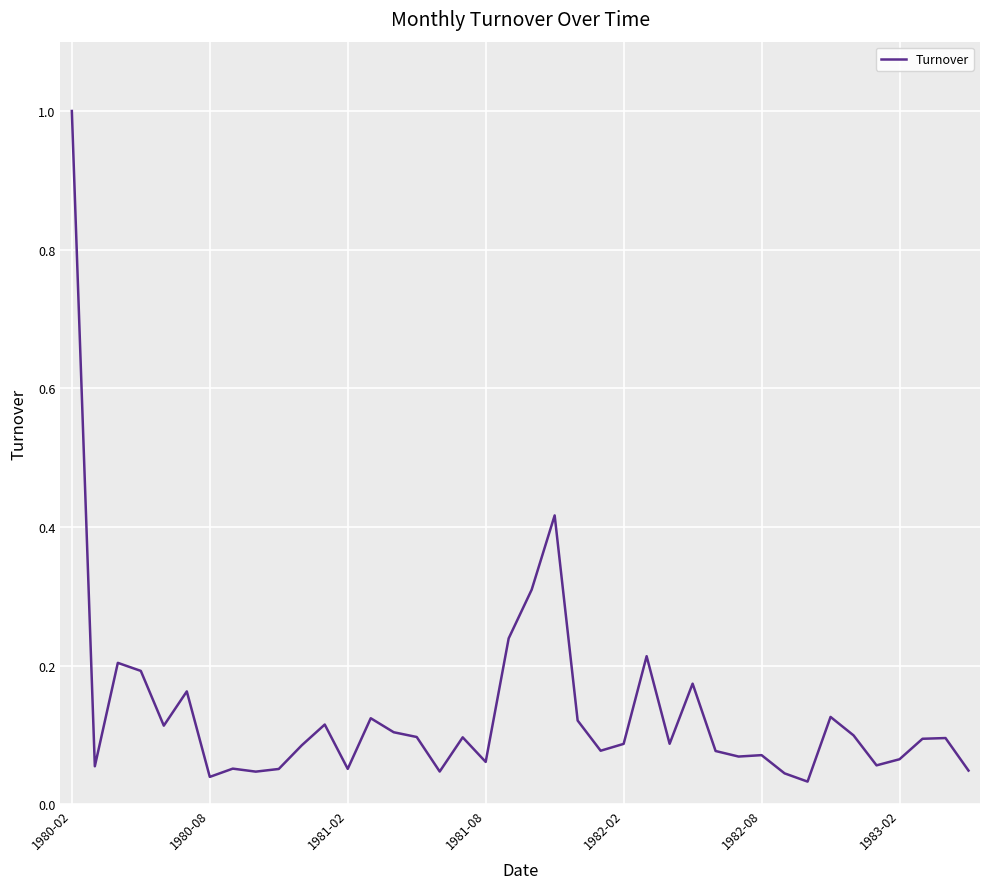

What is the difference between the maximum and minimum values?

1.0